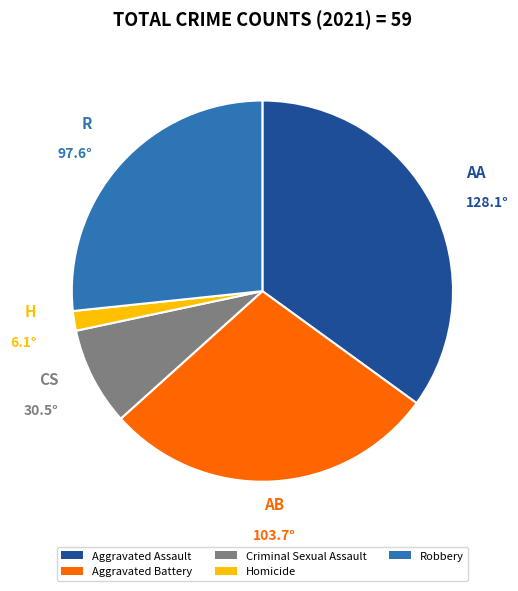

The Robbery slice represents 27% of the pie. True or false?

True